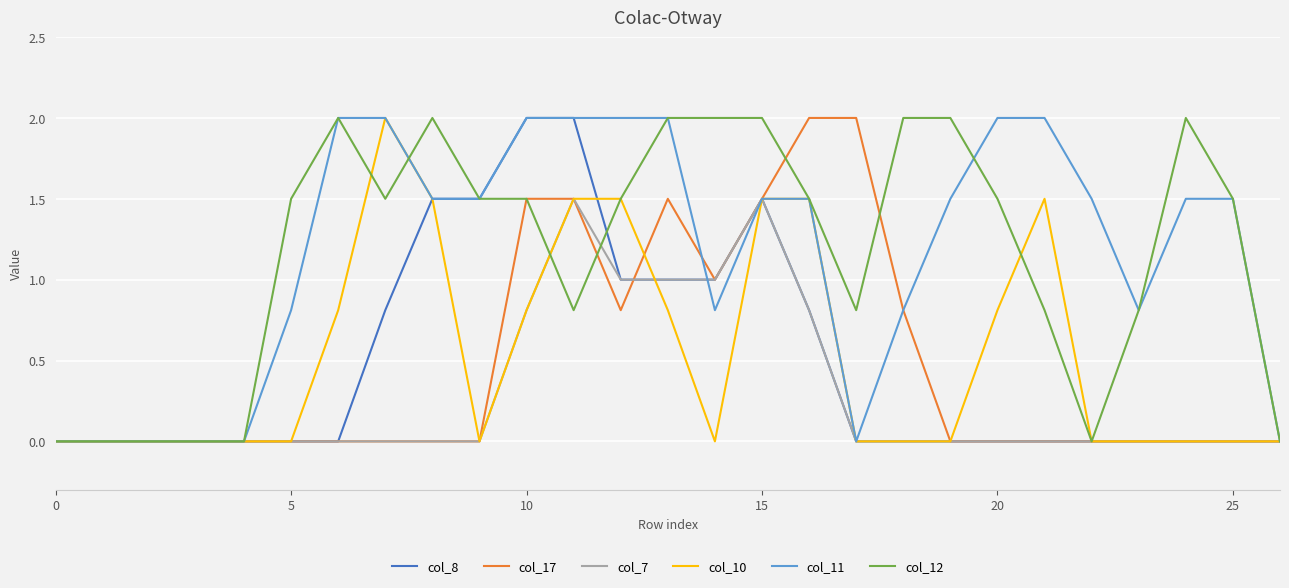

How many values in the col_11 series are below 1?

11